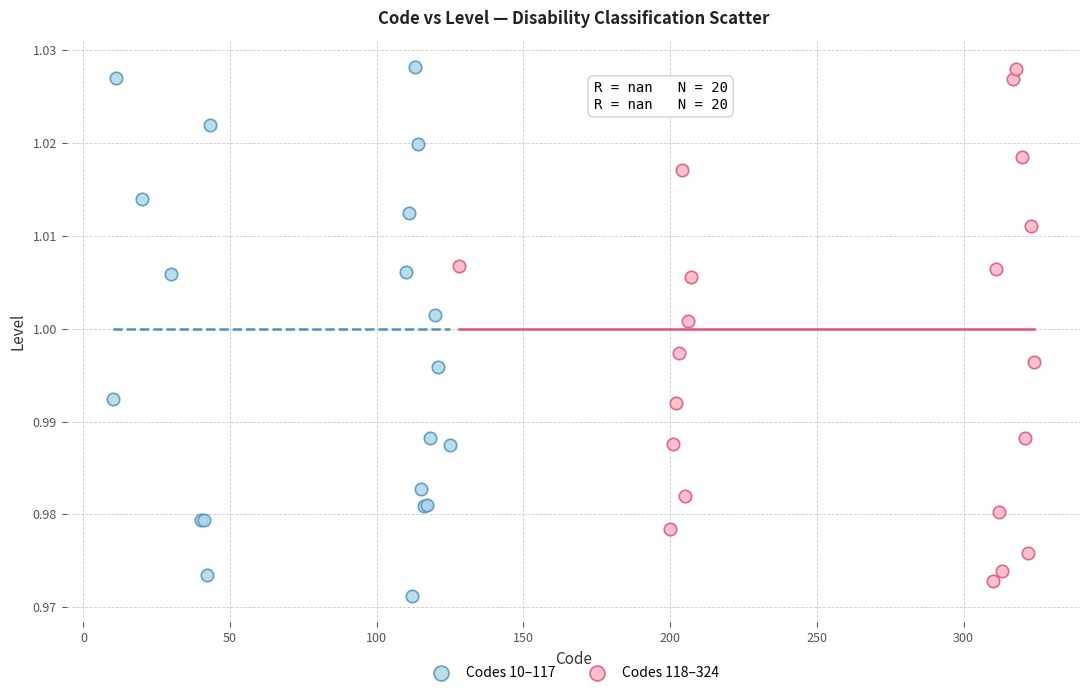

What are all the series names shown in the legend?

Codes 10–117, Codes 118–324